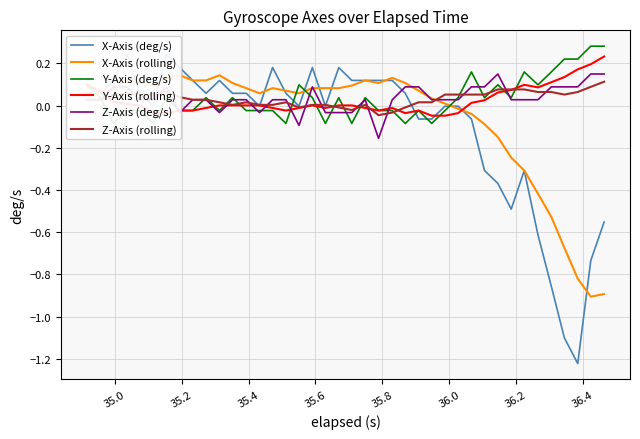

What is the minimum value for X-Axis (rolling)?

-0.9